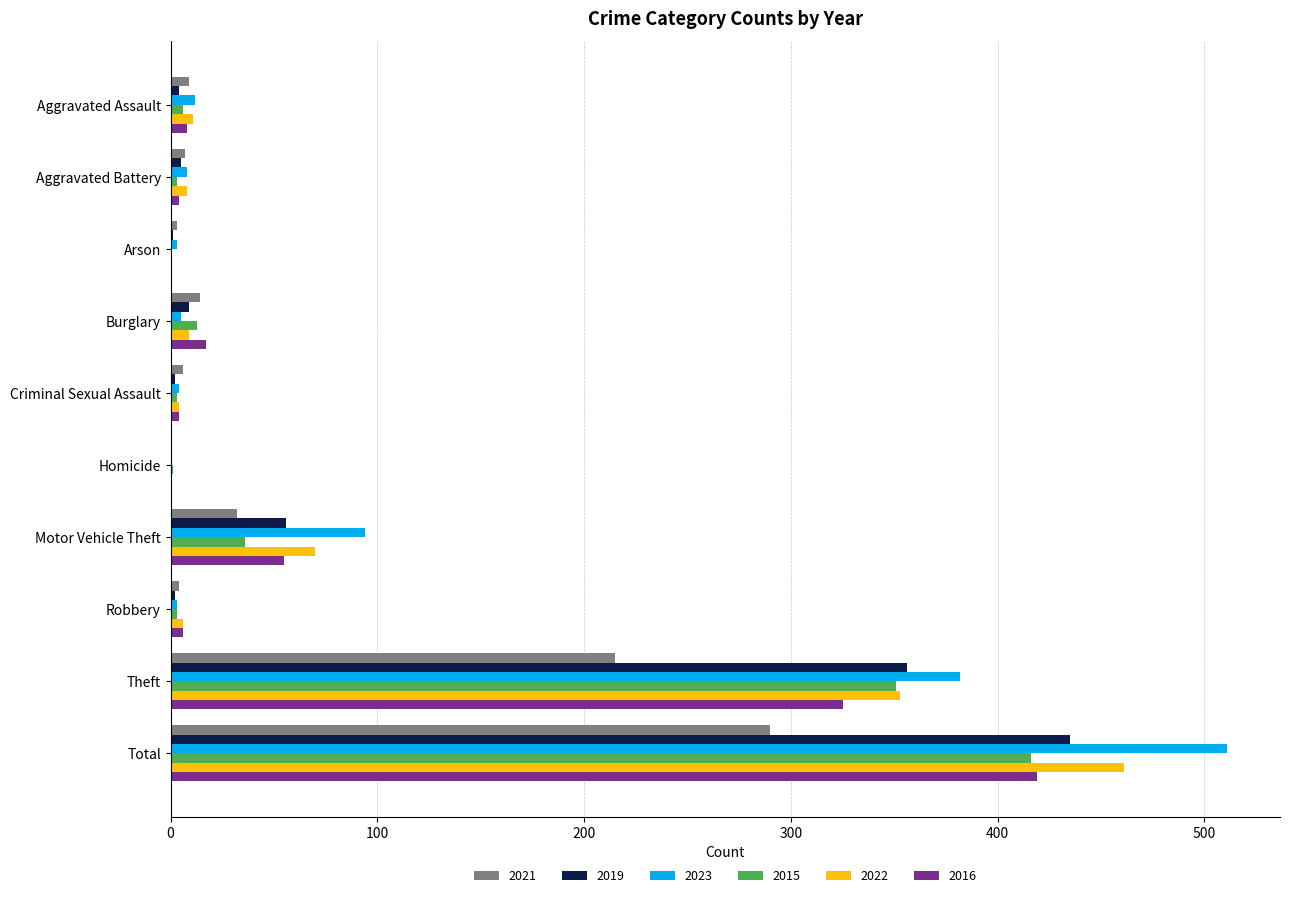

At which label is 2022 closest to 230?

Theft